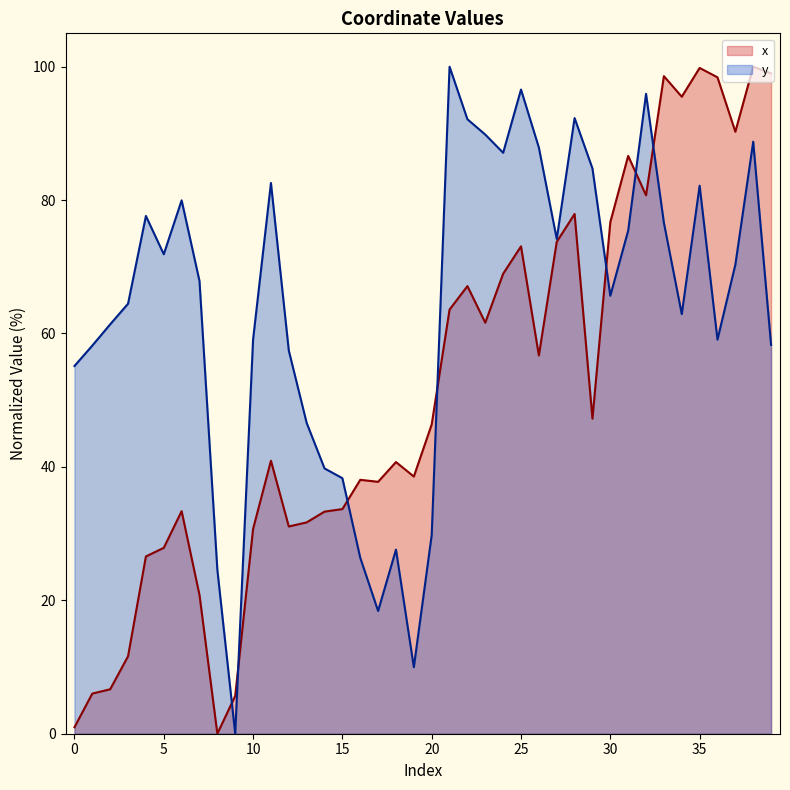

At which category does x reach its first local valley?

8